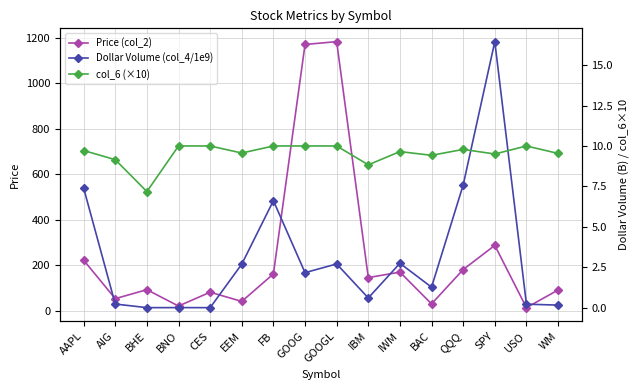

What is the sum of the Dollar Volume (col_4/1e9) values at WM and QQQ?

7.7